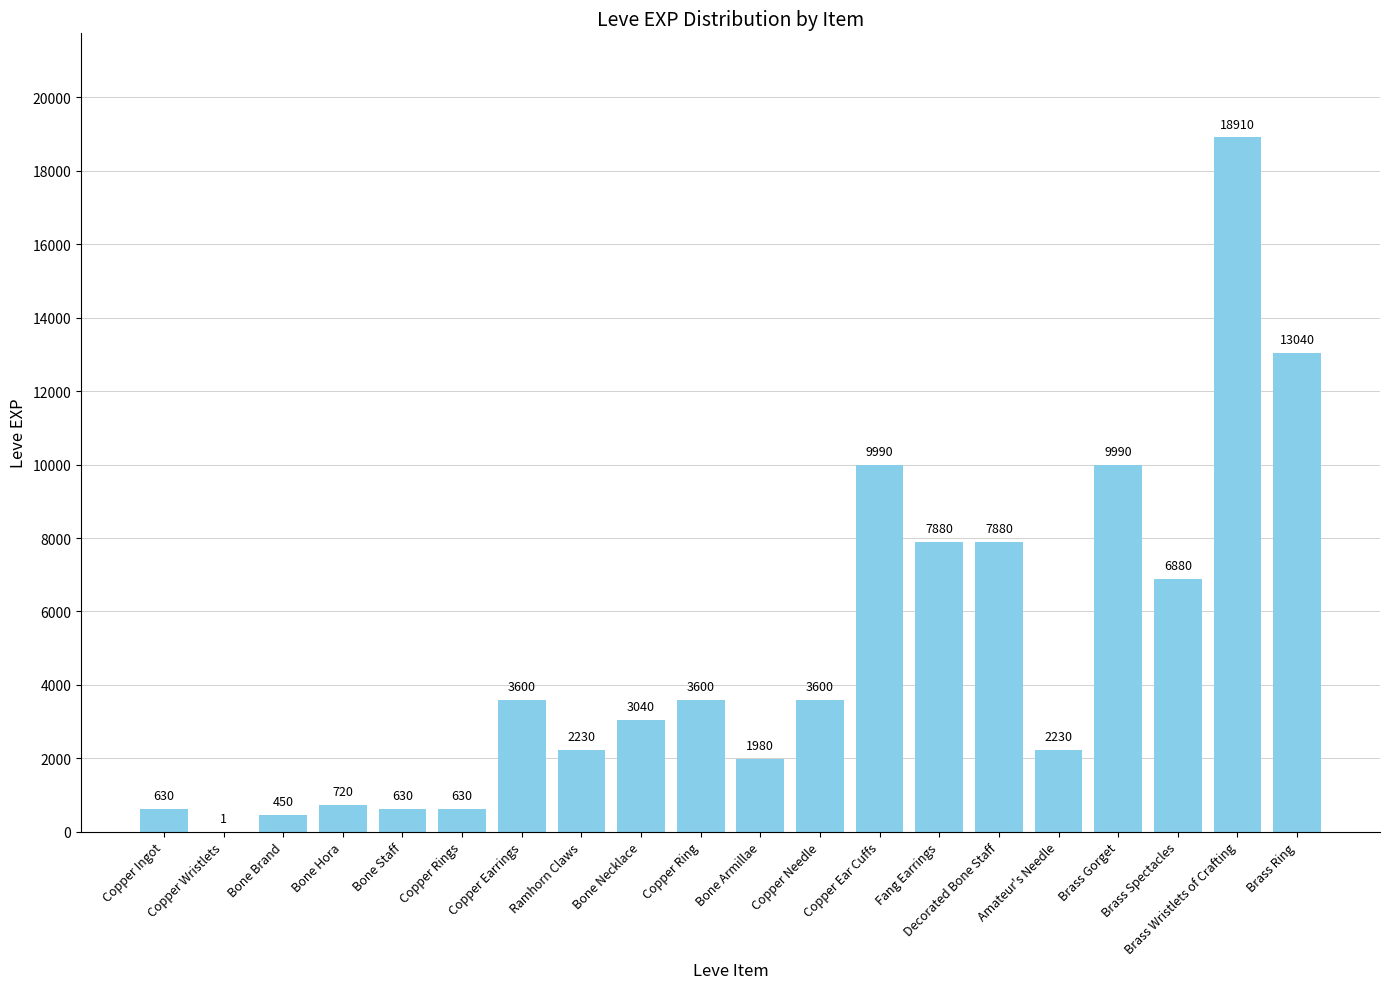

True or false: the data shows 2779 at Brass Spectacles.

False